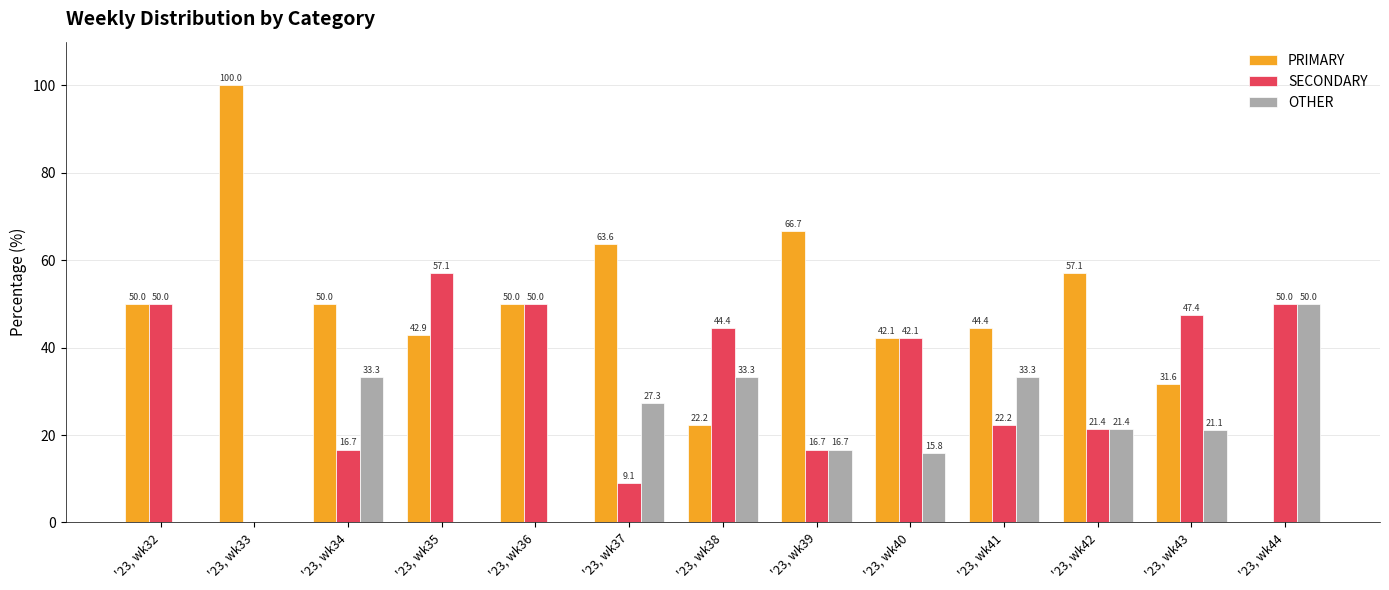

Where is SECONDARY nearest to the value 28?

'23, wk41